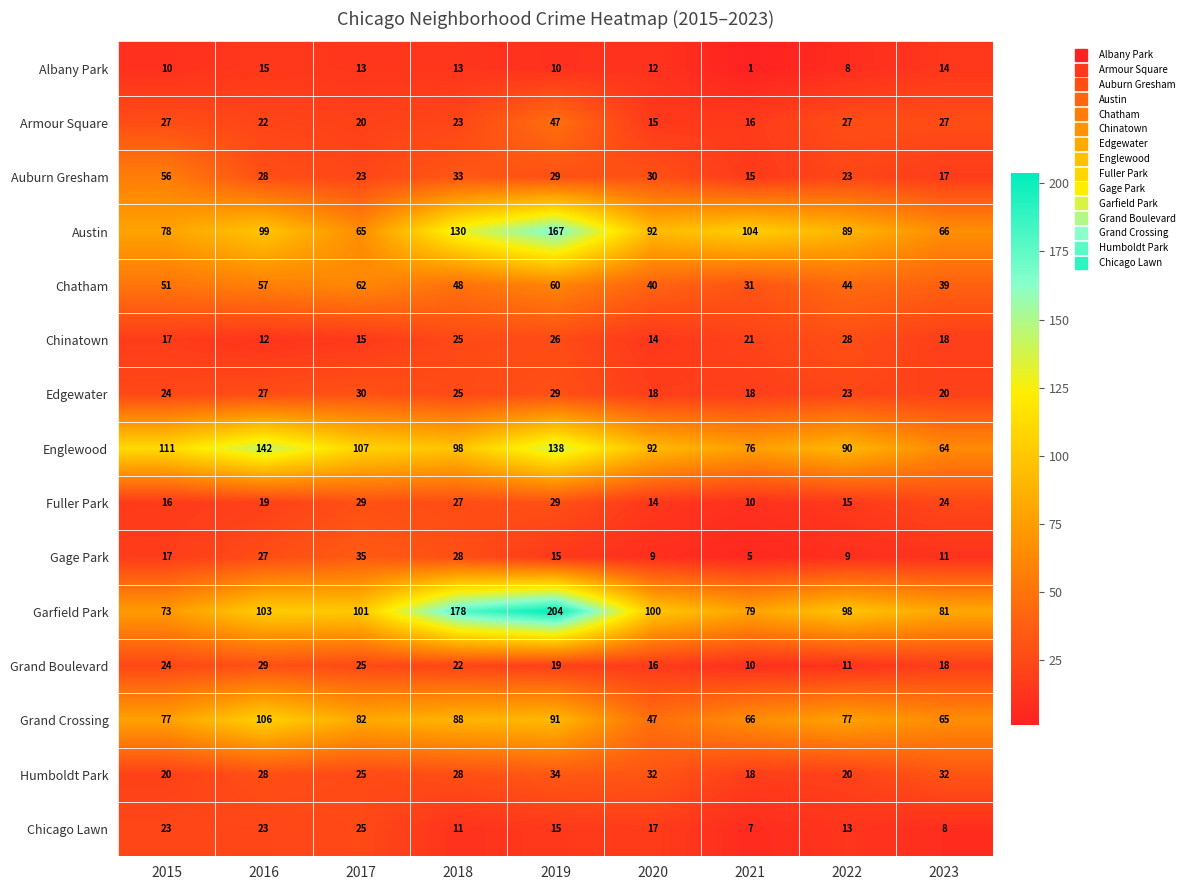

The value of Humboldt Park at 2017 is 25. True or false?

True